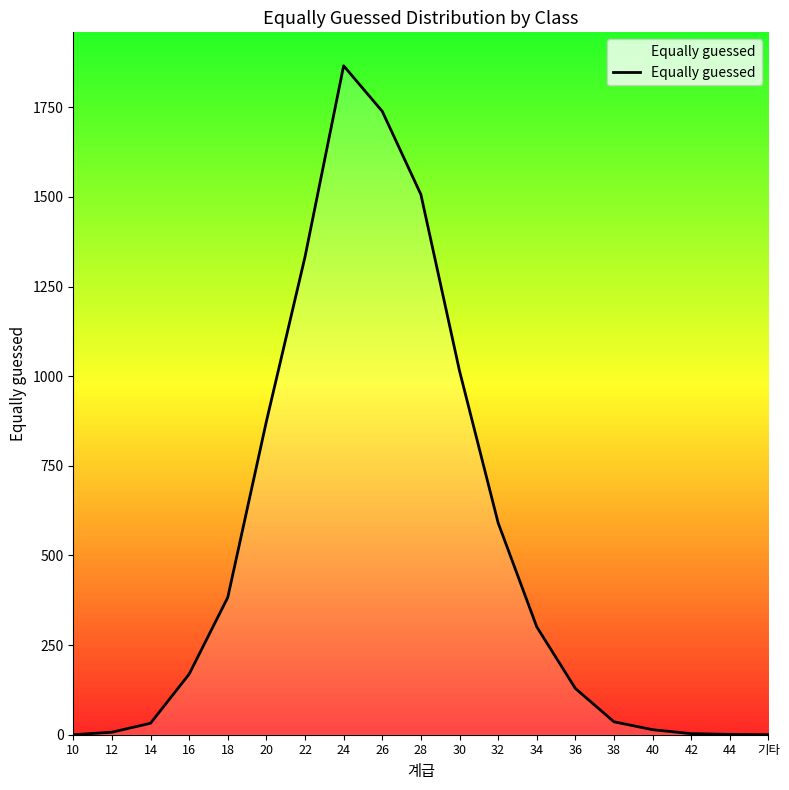

What is the difference between the maximum and minimum values?

1866